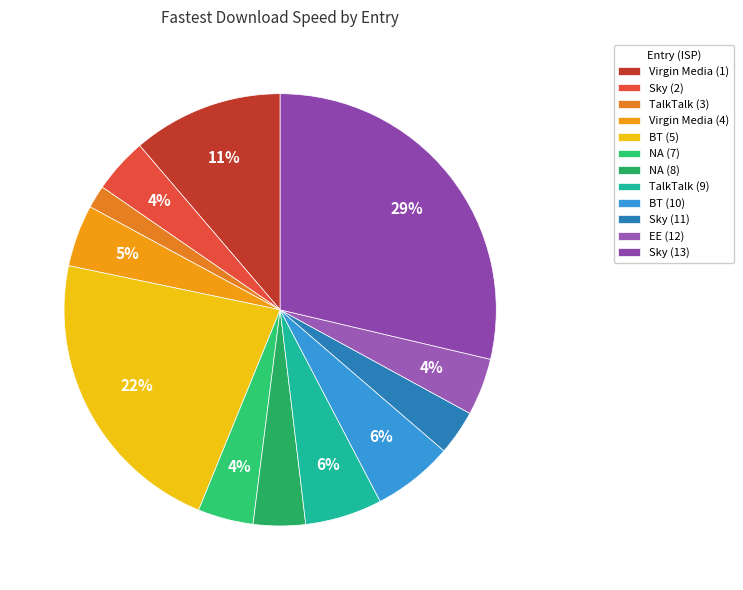

True or false: EE (12) accounts for 4% of the total.

True